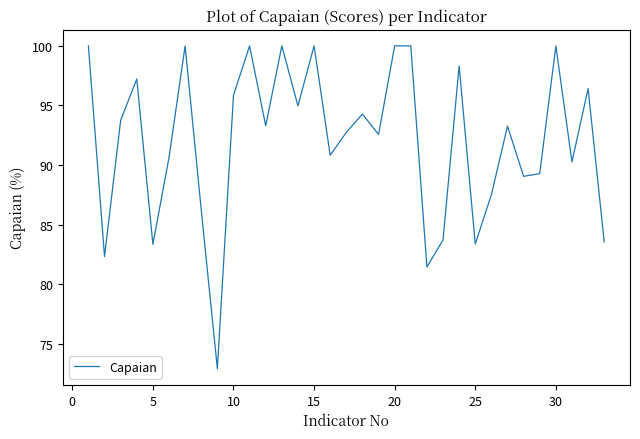

What is the greatest value displayed?

100.0